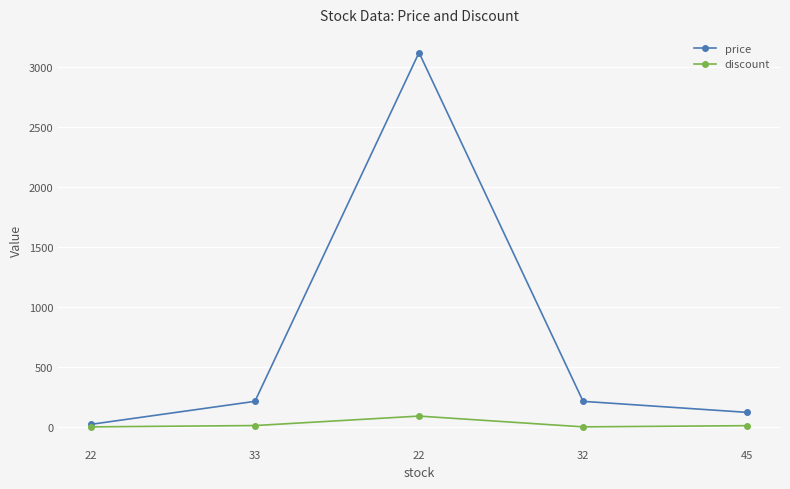

Is this an area chart (filled region under the line)?

No